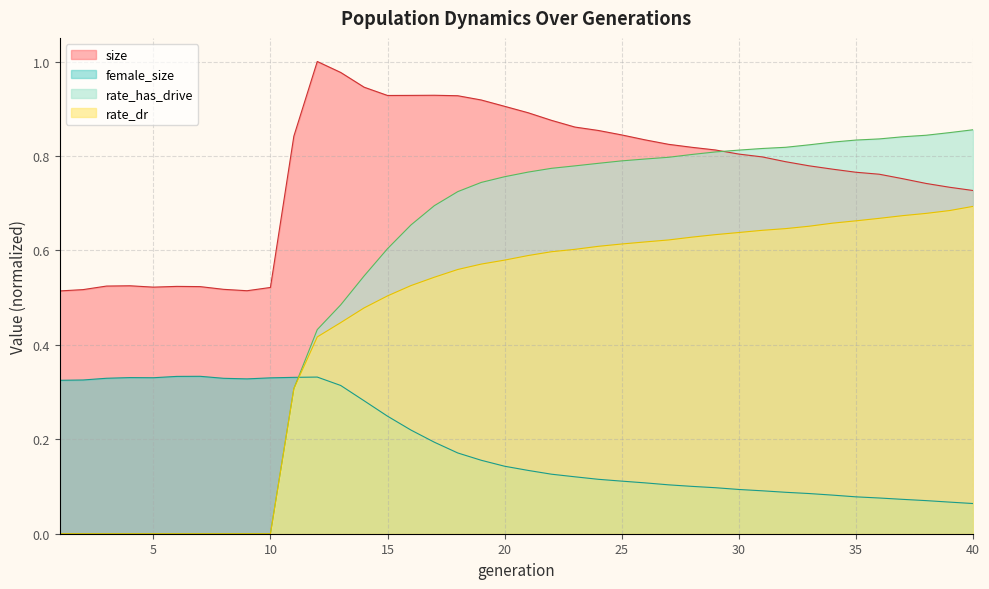

Reading right to left, extract all data points from this chart.

size: 40=0.7	39=0.7	38=0.7	37=0.8	36=0.8	35=0.8	34=0.8	33=0.8	32=0.8	31=0.8	30=0.8	29=0.8	28=0.8	27=0.8	26=0.8	25=0.8	24=0.9	23=0.9	22=0.9	21=0.9	20=0.9	19=0.9	18=0.9	17=0.9	16=0.9	15=0.9	14=0.9	13=1.0	12=1.0	11=0.8	10=0.5	9=0.5	8=0.5	7=0.5	6=0.5	5=0.5	4=0.5	3=0.5	2=0.5	1=0.5
female_size: 40=0.1	39=0.1	38=0.1	37=0.1	36=0.1	35=0.1	34=0.1	33=0.1	32=0.1	31=0.1	30=0.1	29=0.1	28=0.1	27=0.1	26=0.1	25=0.1	24=0.1	23=0.1	22=0.1	21=0.1	20=0.1	19=0.2	18=0.2	17=0.2	16=0.2	15=0.2	14=0.3	13=0.3	12=0.3	11=0.3	10=0.3	9=0.3	8=0.3	7=0.3	6=0.3	5=0.3	4=0.3	3=0.3	2=0.3	1=0.3
rate_dr: 40=0.7	39=0.7	38=0.7	37=0.7	36=0.7	35=0.7	34=0.7	33=0.7	32=0.6	31=0.6	30=0.6	29=0.6	28=0.6	27=0.6	26=0.6	25=0.6	24=0.6	23=0.6	22=0.6	21=0.6	20=0.6	19=0.6	18=0.6	17=0.5	16=0.5	15=0.5	14=0.5	13=0.4	12=0.4	11=0.3	10=0.0	9=0.0	8=0.0	7=0.0	6=0.0	5=0.0	4=0.0	3=0.0	2=0.0	1=0.0
rate_has_drive: 40=0.9	39=0.8	38=0.8	37=0.8	36=0.8	35=0.8	34=0.8	33=0.8	32=0.8	31=0.8	30=0.8	29=0.8	28=0.8	27=0.8	26=0.8	25=0.8	24=0.8	23=0.8	22=0.8	21=0.8	20=0.8	19=0.7	18=0.7	17=0.7	16=0.7	15=0.6	14=0.5	13=0.5	12=0.4	11=0.3	10=0.0	9=0.0	8=0.0	7=0.0	6=0.0	5=0.0	4=0.0	3=0.0	2=0.0	1=0.0